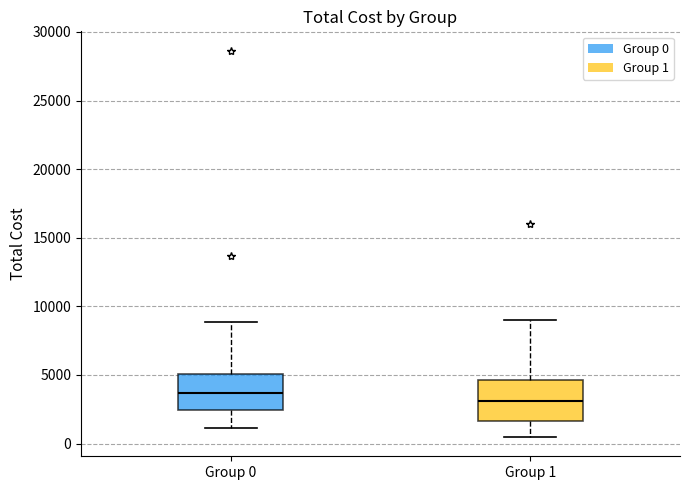

Where does the upper whisker of the box for Group 1 end on the y-axis? The values are not printed on the chart, so give them approximately, as read against the axis.

9000